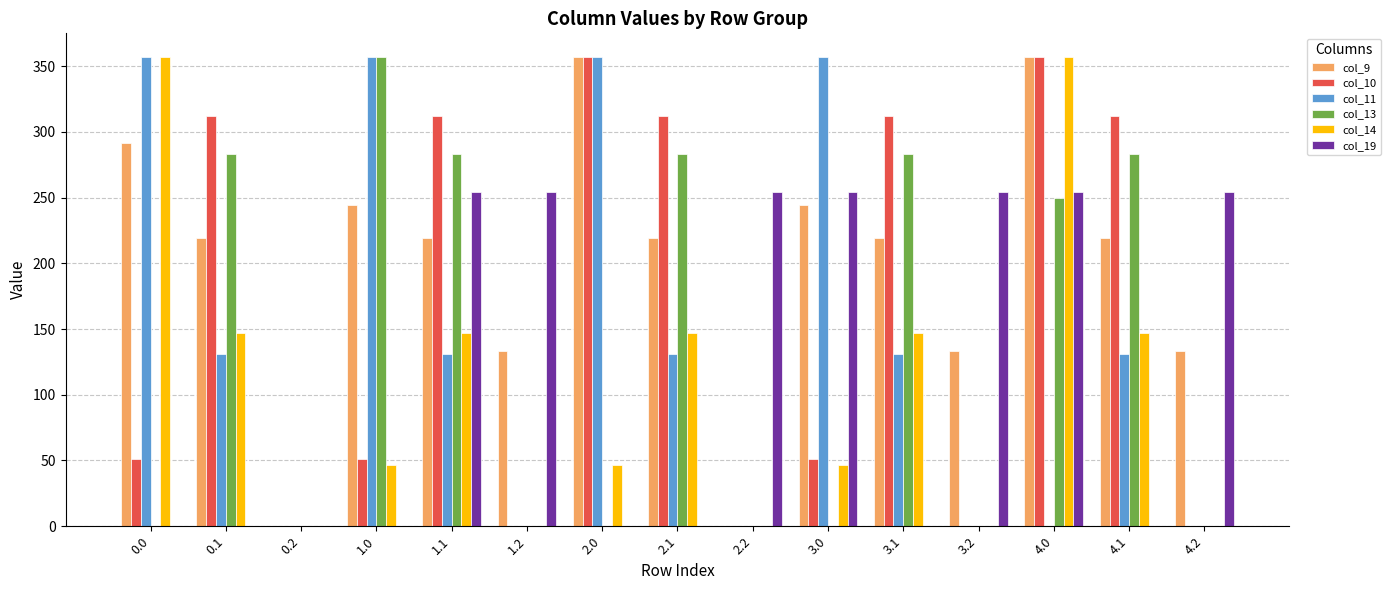

Between 0.0 and 2.1, which series saw the biggest shift?

col_13